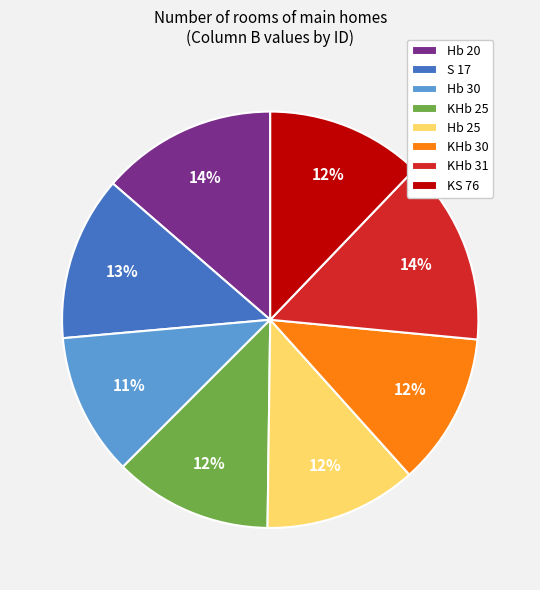

To the nearest percent, what is the average slice percentage?

12%